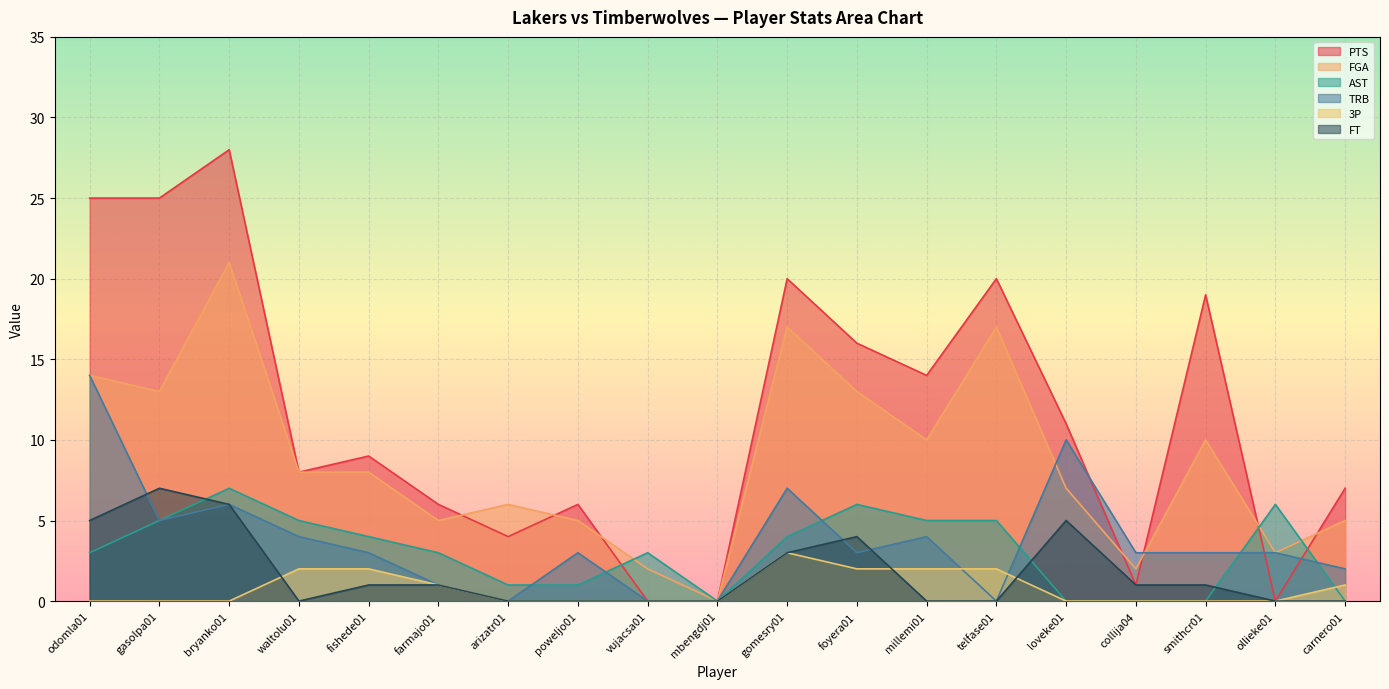

The value of AST at telfase01 is 7. True or false?

False